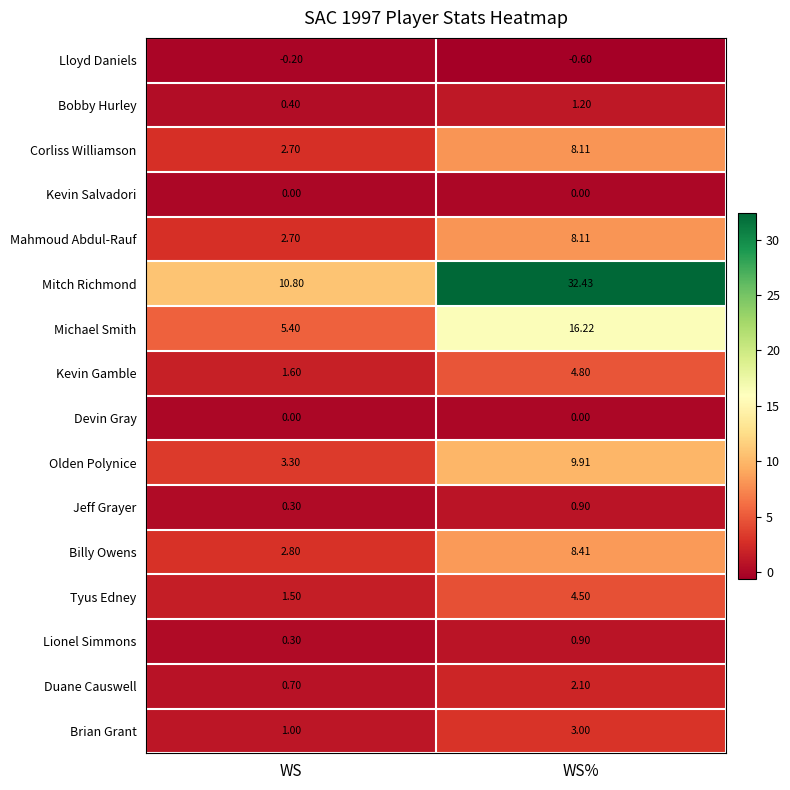

Rank the categories by Duane Causwell value from highest to lowest.

WS%, WS